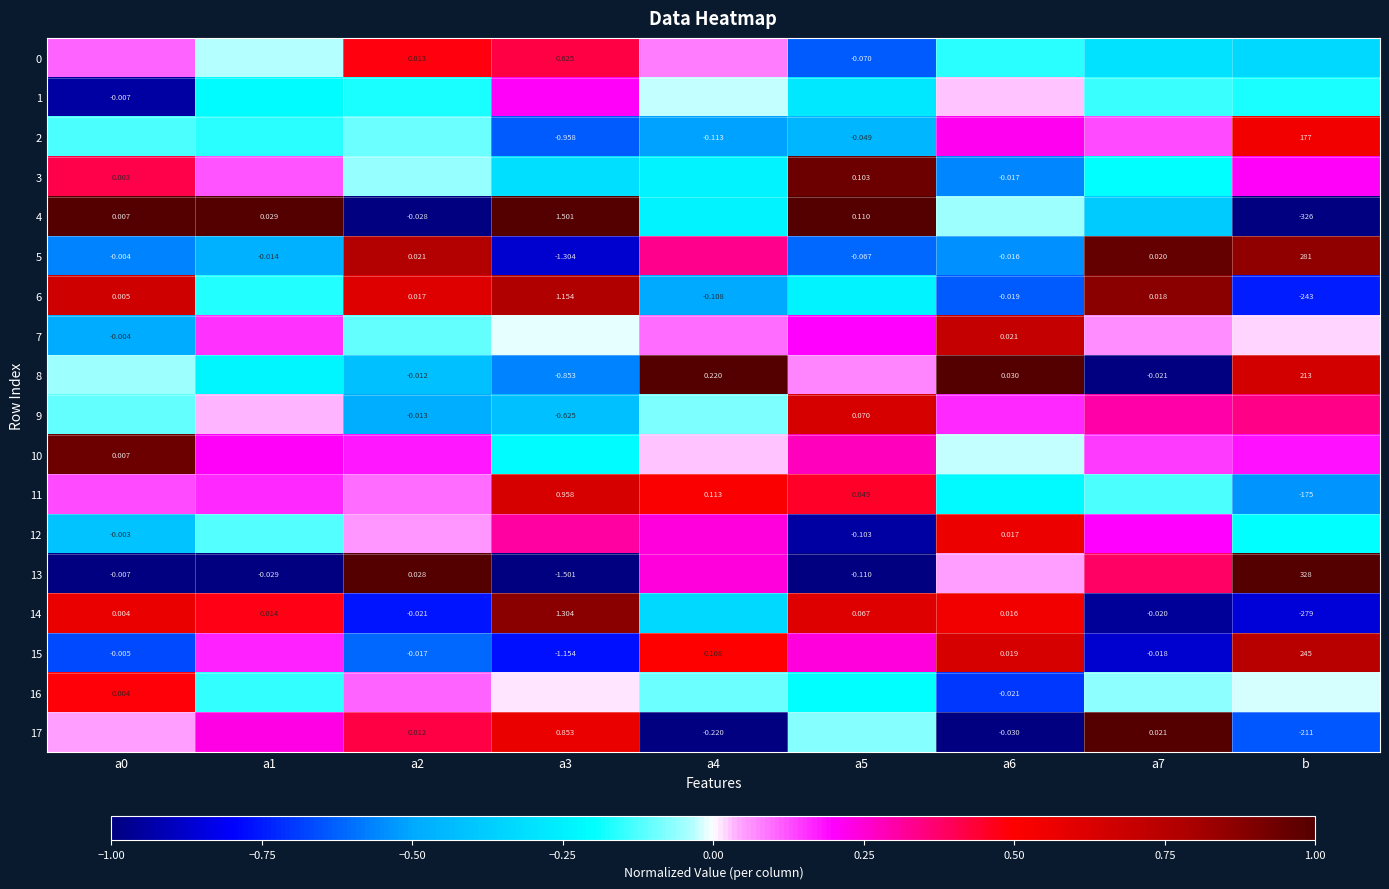

At which category is the sum across all series the highest?

b